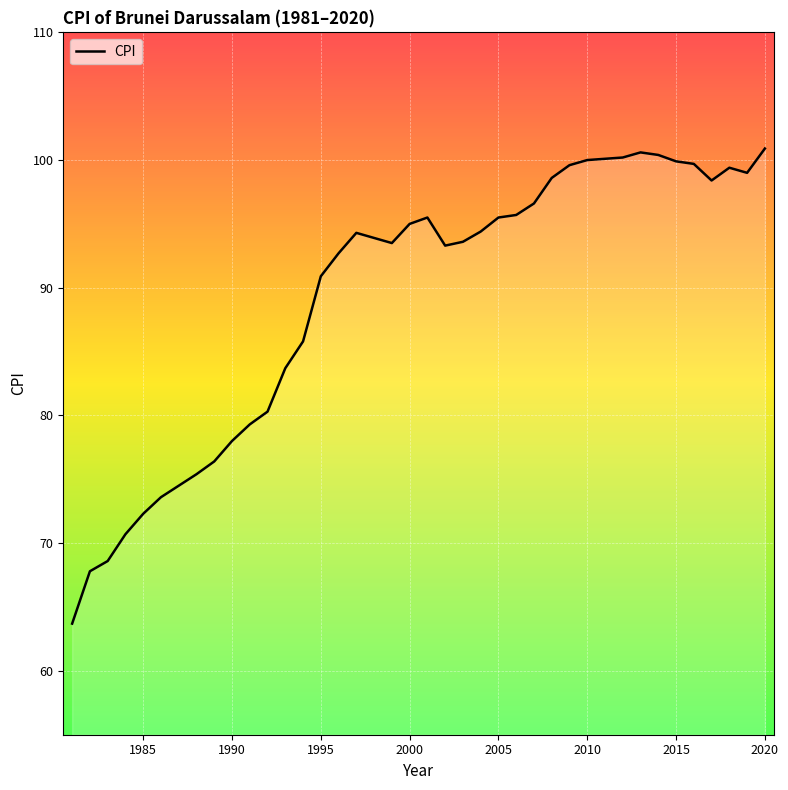

What is the maximum value shown in the chart?

100.9